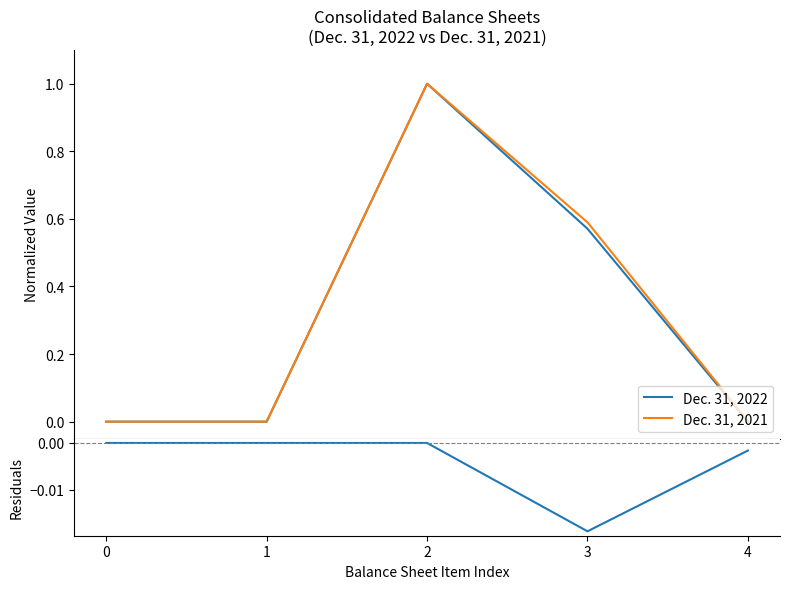

How many lines are shown in the chart?

3